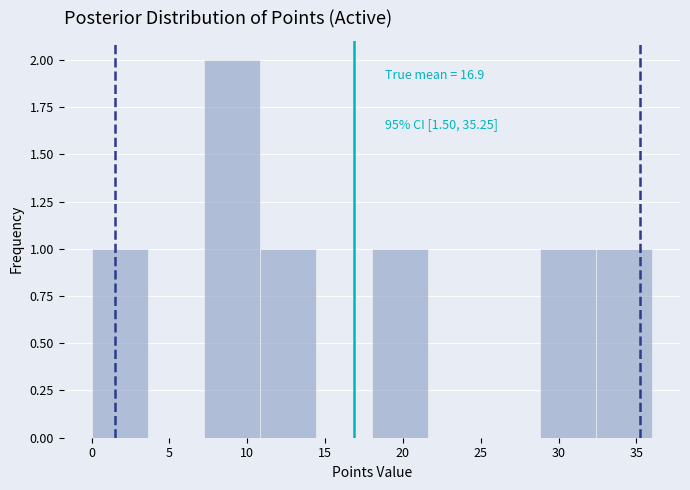

Which range on the x-axis has the tallest bar?

7.2 to 10.8